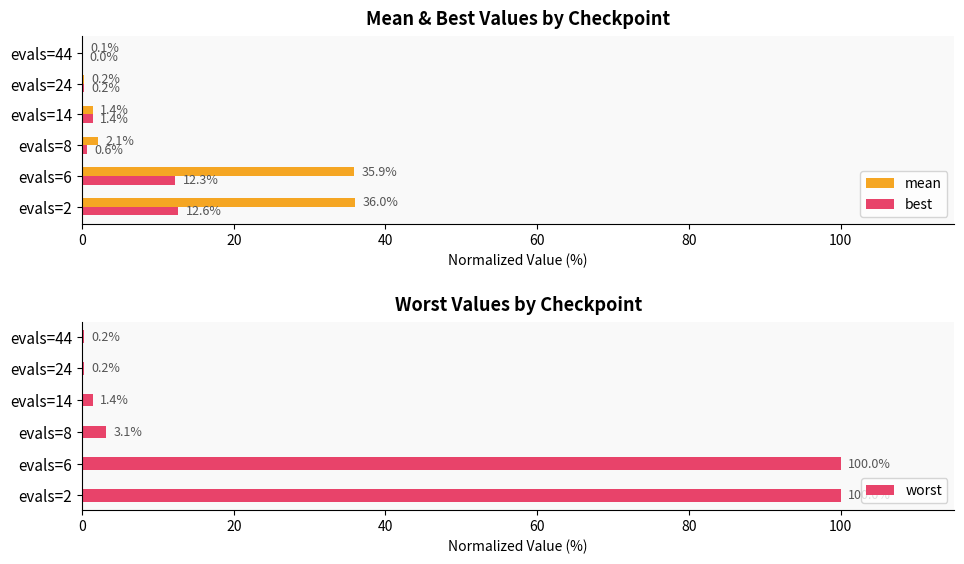

At which label is worst closest to 50?

evals=8